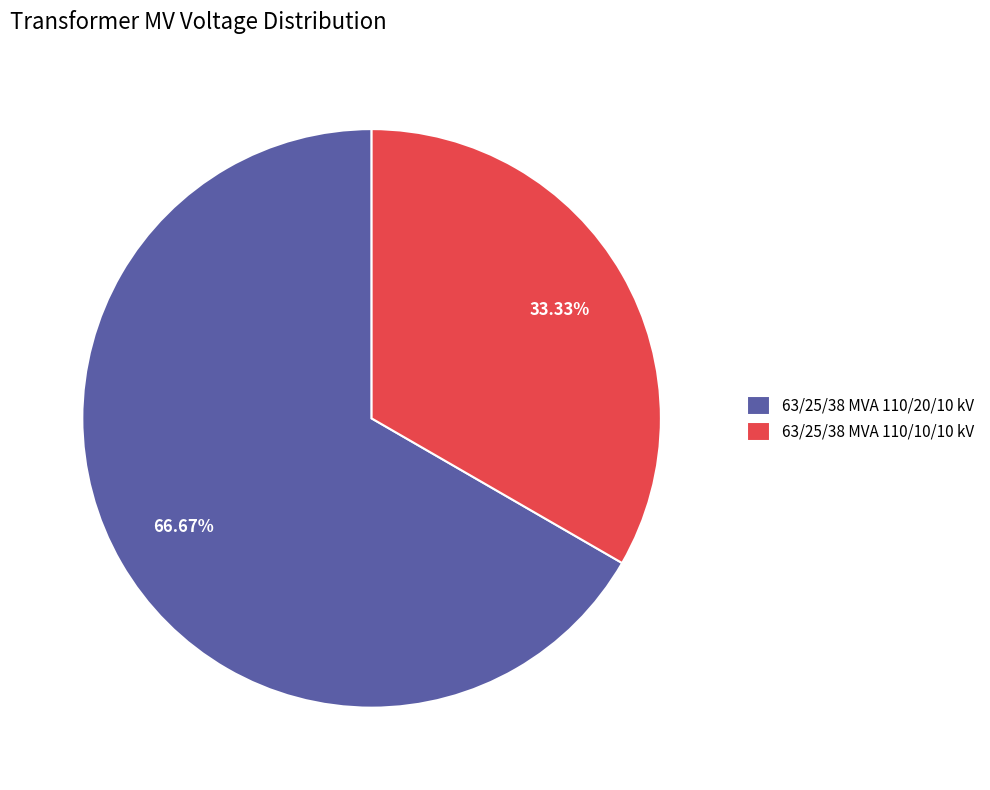

How many slices are in this pie chart?

2